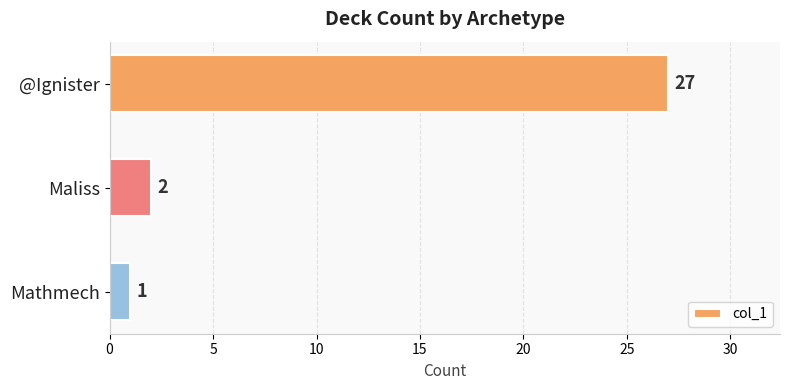

What is the maximum value shown in the chart?

27